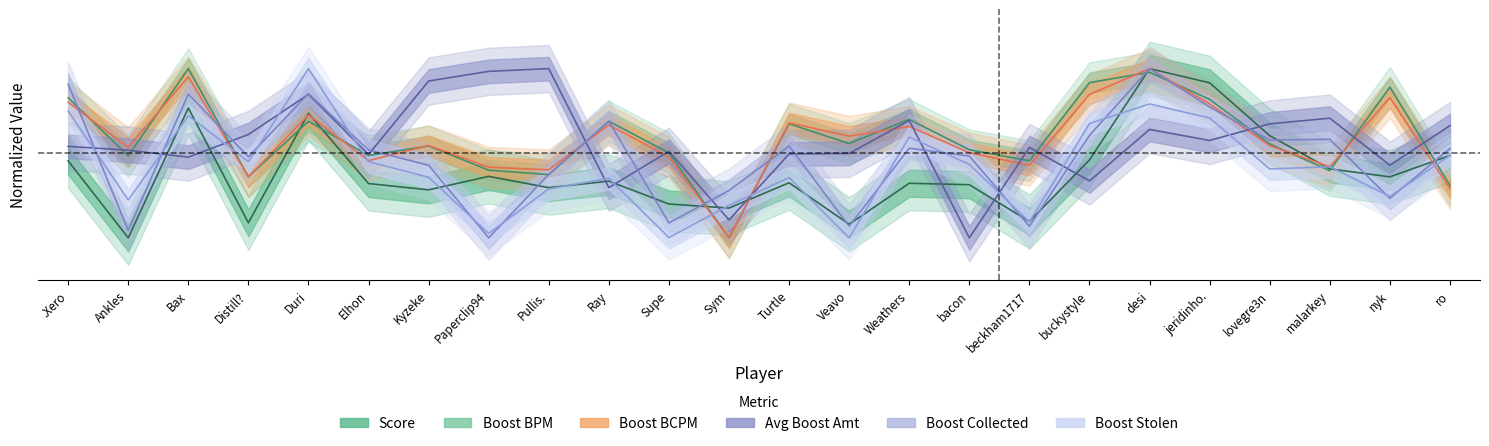

At which category is the sum across all series the highest?

desi